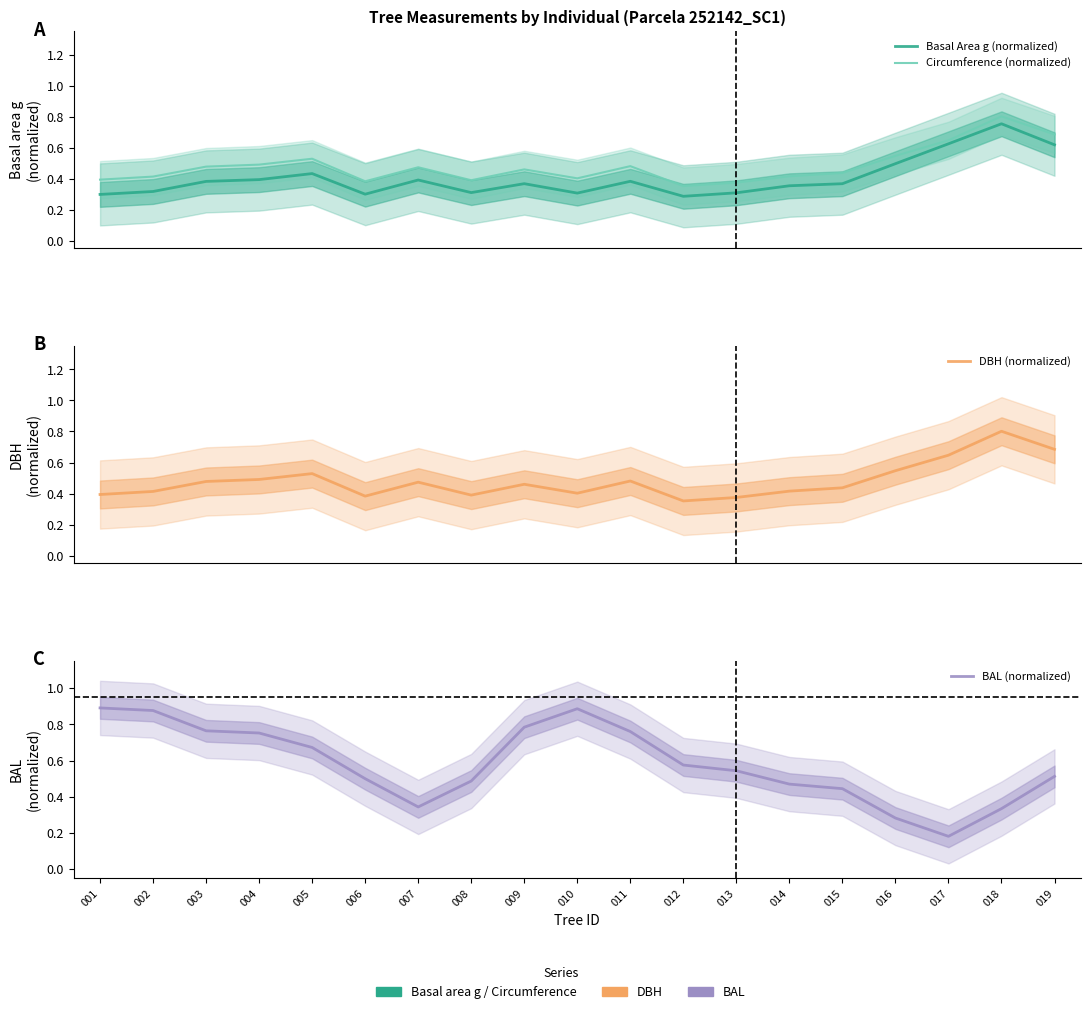

Reading left to right, transcribe all the data shown in this chart.

Basal Area g (normalized): 0.3	0.3	0.4	0.4	0.4	0.3	0.4	0.3	0.4	0.3	0.4	0.3	0.3	0.4	0.4	0.5	0.6	0.8	0.6
Circumference (normalized): 0.4	0.4	0.5	0.5	0.5	0.4	0.5	0.4	0.5	0.4	0.5	0.4	0.4	0.4	0.4	0.5	0.6	0.8	0.7
DBH (normalized): 0.4	0.4	0.5	0.5	0.5	0.4	0.5	0.4	0.5	0.4	0.5	0.4	0.4	0.4	0.4	0.5	0.6	0.8	0.7
BAL (normalized): 0.9	0.9	0.8	0.8	0.7	0.5	0.3	0.5	0.8	0.9	0.8	0.6	0.5	0.5	0.4	0.3	0.2	0.3	0.5